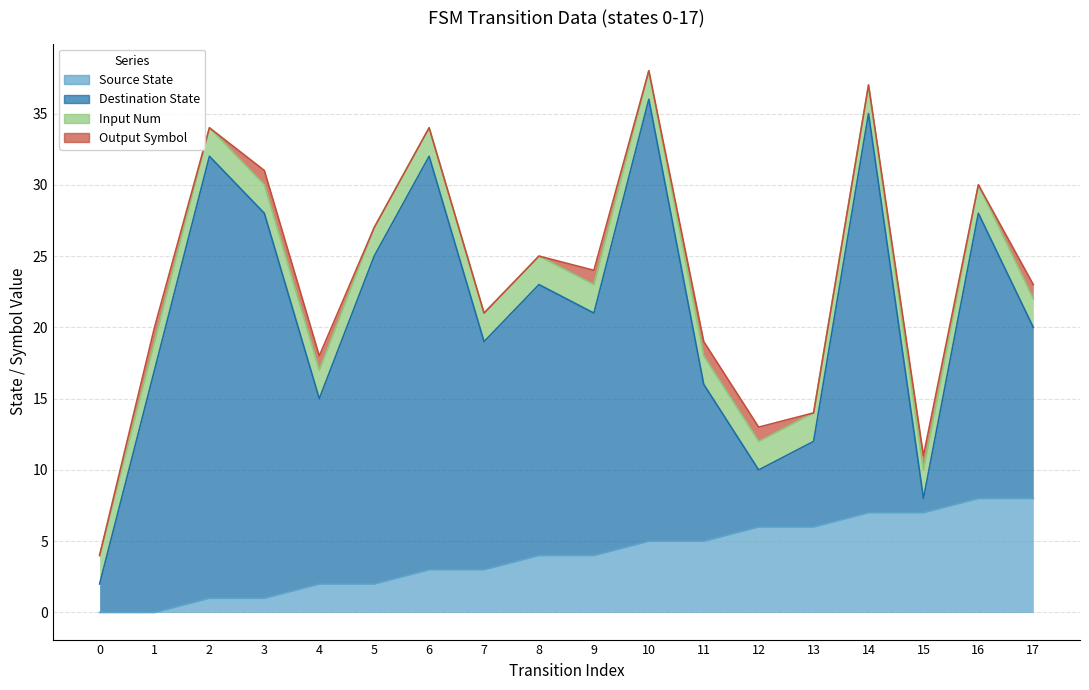

Which has a higher value, 17 or 16?

17